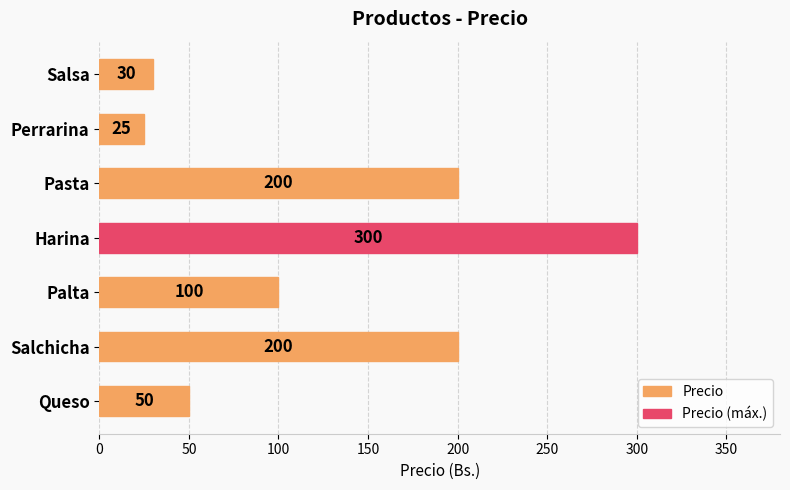

Reading top to bottom, list all the values displayed in this chart.

30	25	200	300	100	200	50